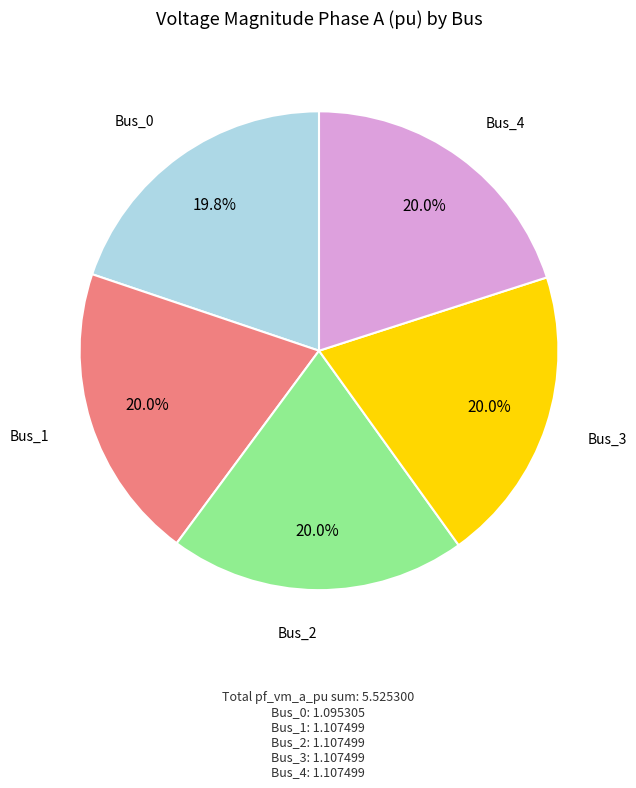

Is there any slice that represents more than half of the pie?

No